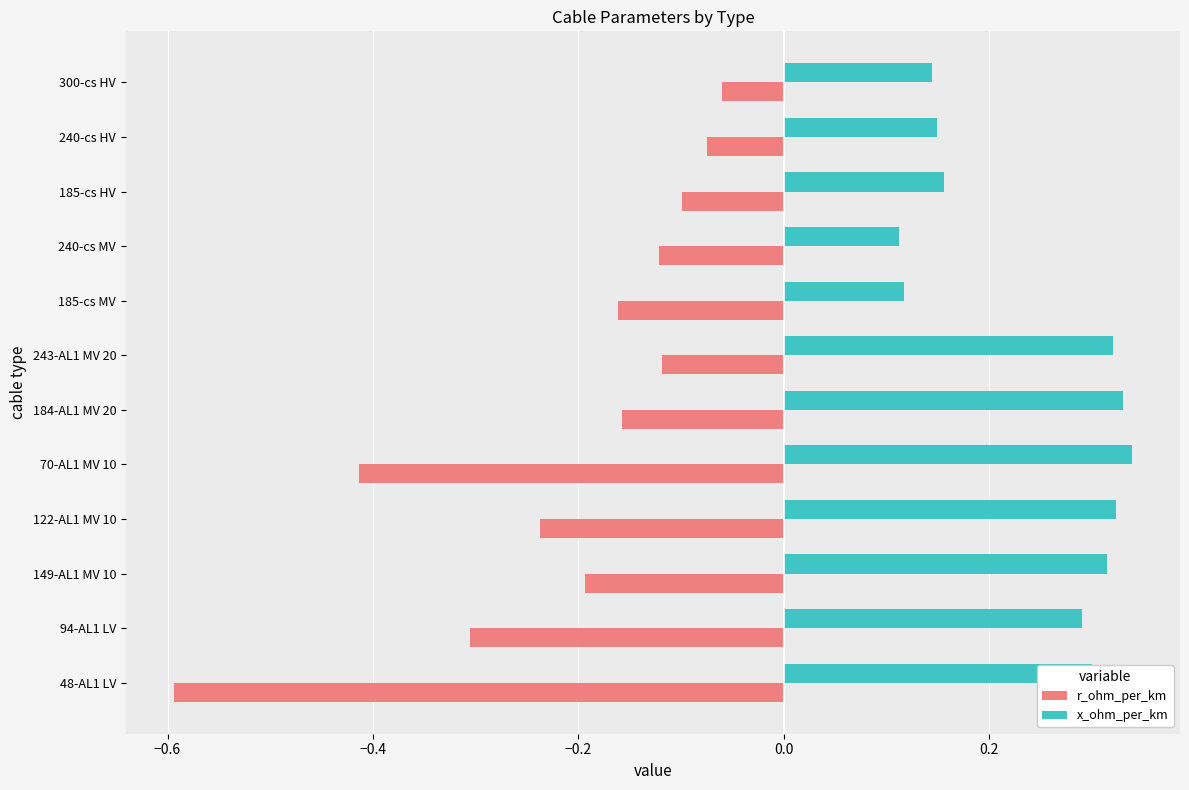

The value of r_ohm_per_km at 240-cs MV is -0.2. True or false?

False